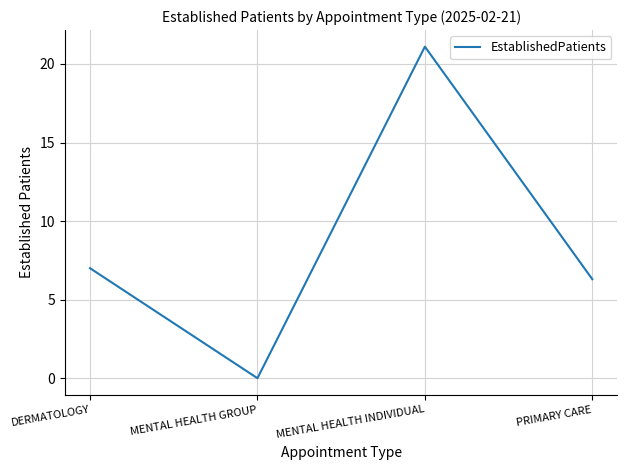

The value at DERMATOLOGY is 7.0. True or false?

True